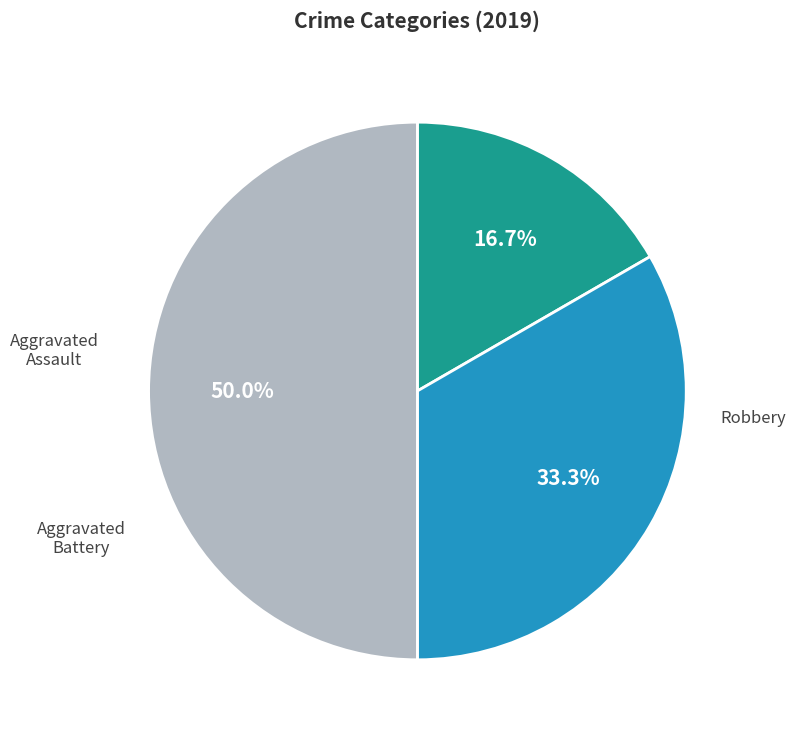

Rank the categories by value from lowest to highest.

Aggravated Assault, Aggravated Battery, Robbery